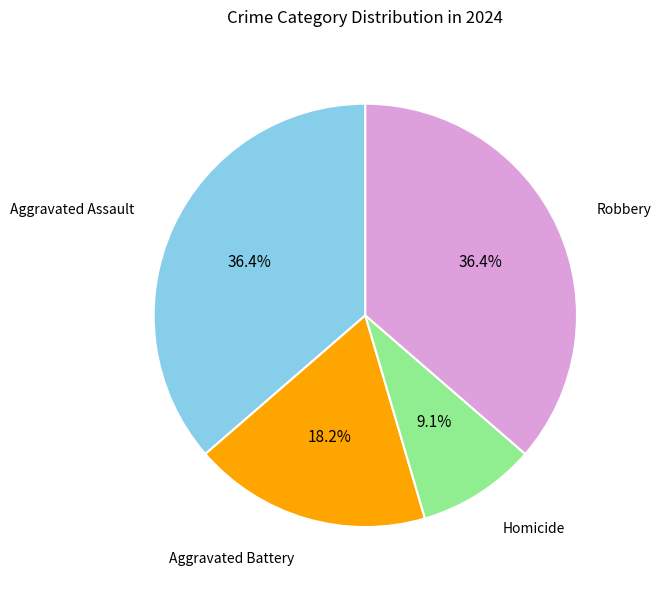

Is there a majority slice in this chart?

No